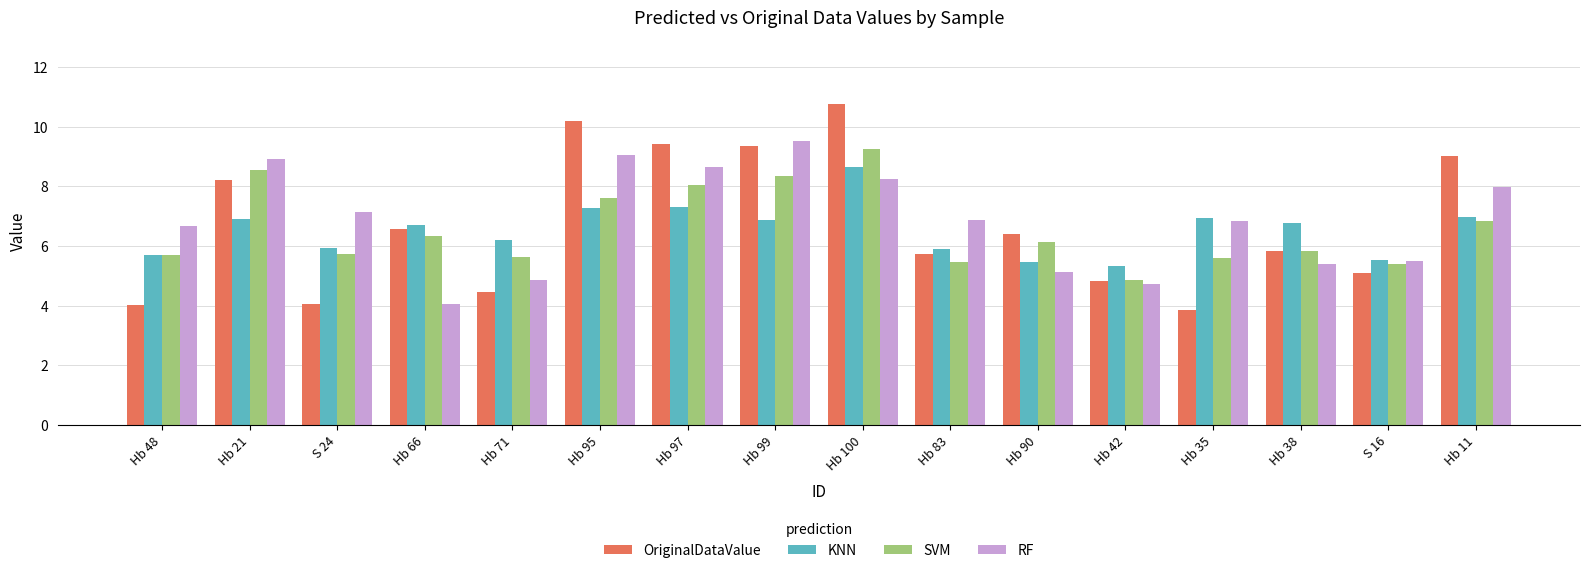

What is the sum of the KNN values at S 16 and Hb 66?

12.2